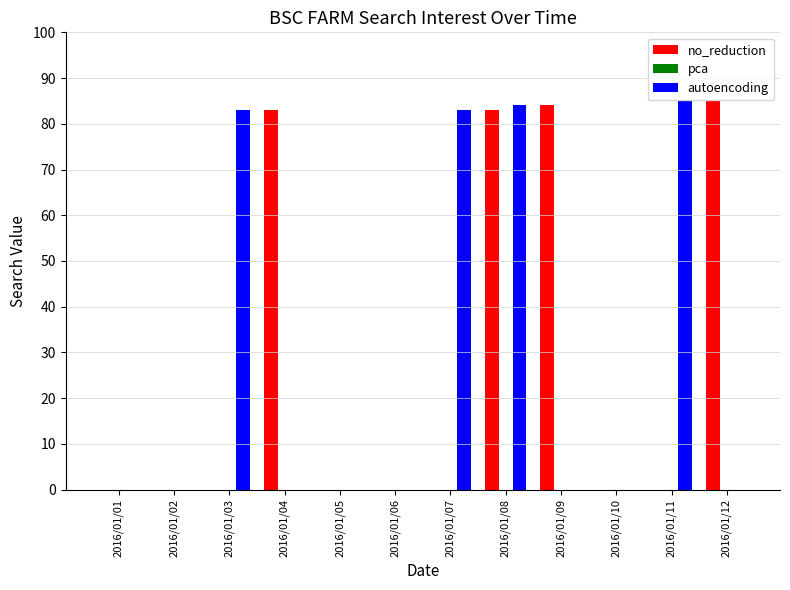

Reading left to right, list all the values displayed in this chart.

no_reduction: 2016/01/01=0	2016/01/02=0	2016/01/03=0	2016/01/04=83	2016/01/05=0	2016/01/06=0	2016/01/07=0	2016/01/08=83	2016/01/09=84	2016/01/10=0	2016/01/11=0	2016/01/12=85
autoencoding: 2016/01/01=0	2016/01/02=0	2016/01/03=83	2016/01/04=0	2016/01/05=0	2016/01/06=0	2016/01/07=83	2016/01/08=84	2016/01/09=0	2016/01/10=0	2016/01/11=85	2016/01/12=0